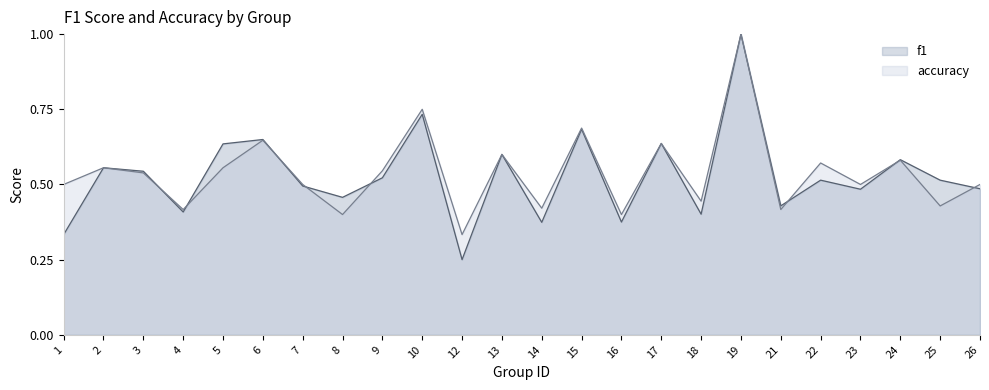

At 13, list the series in order from smallest to largest.

f1, accuracy